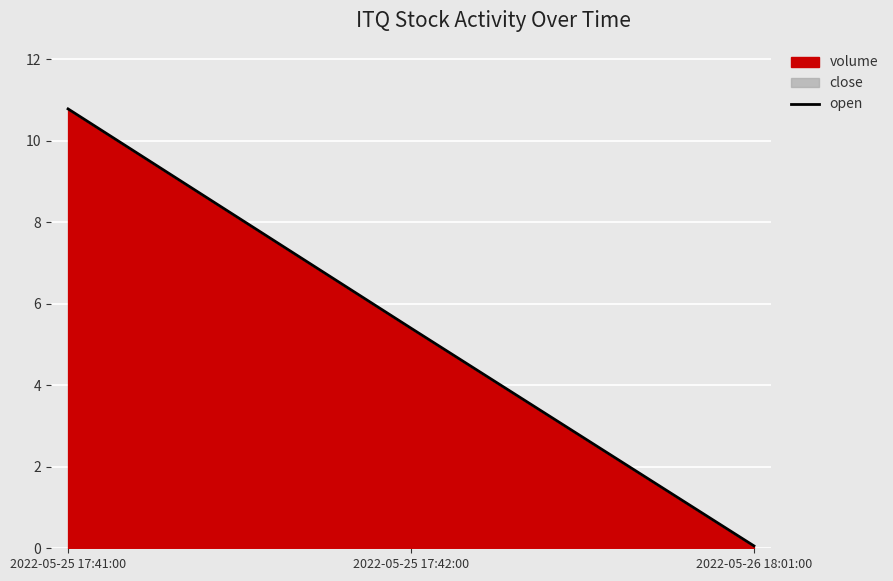

Is it true that the value at 2022-05-25 17:42:00 is 5.4?

True